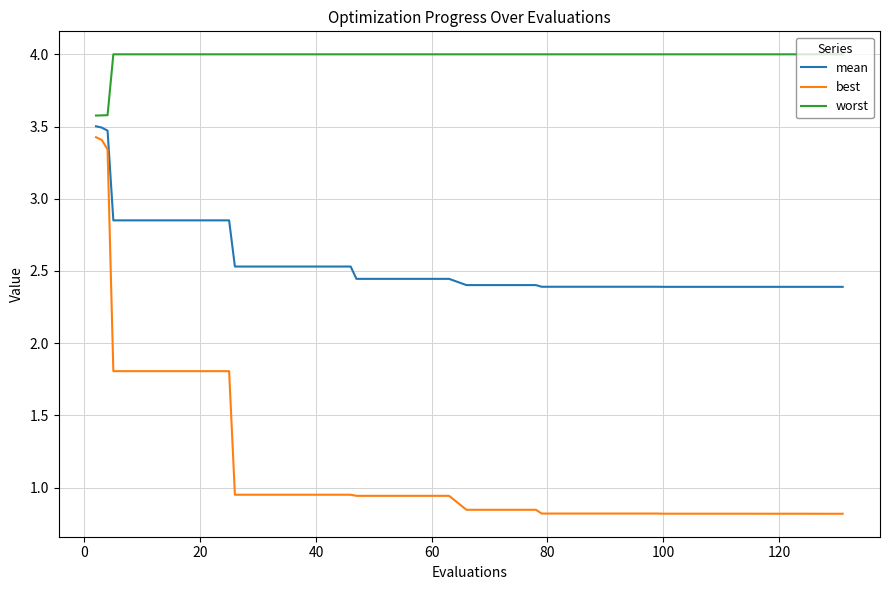

What is the greatest value displayed?

4.0